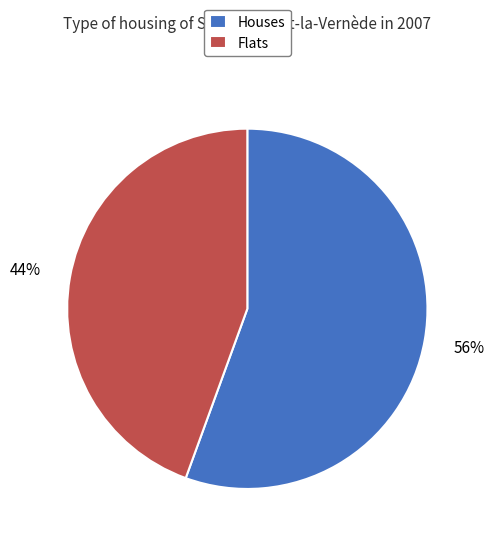

To the nearest percent, what portion does Flats represent?

44%